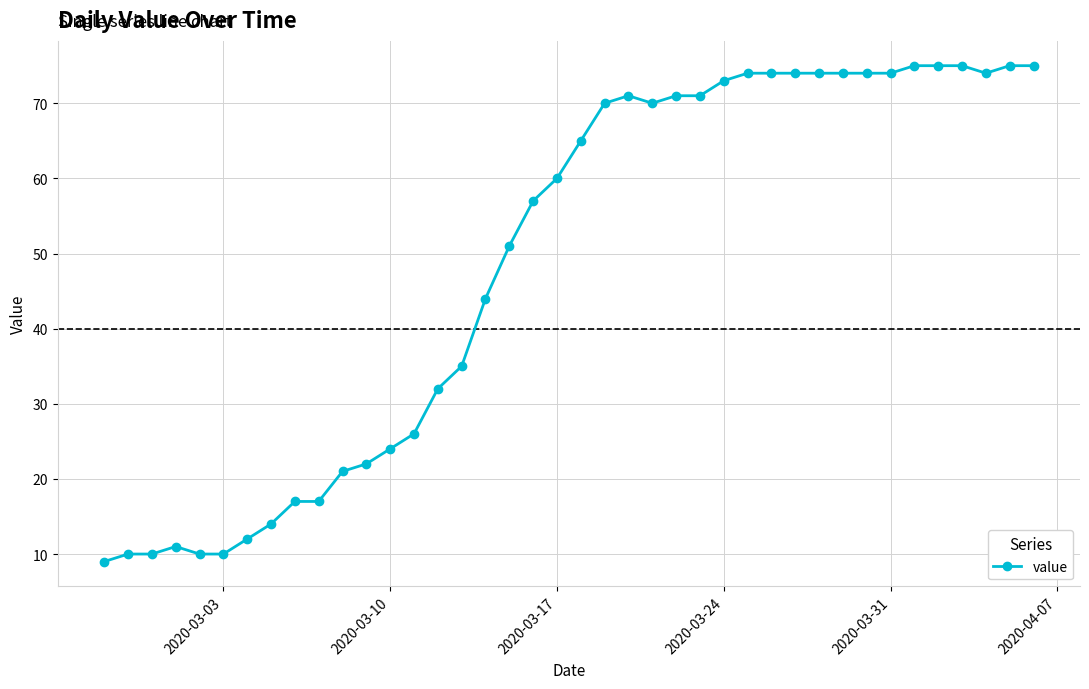

True or false: there are more than 0 points higher than both neighbors.

True